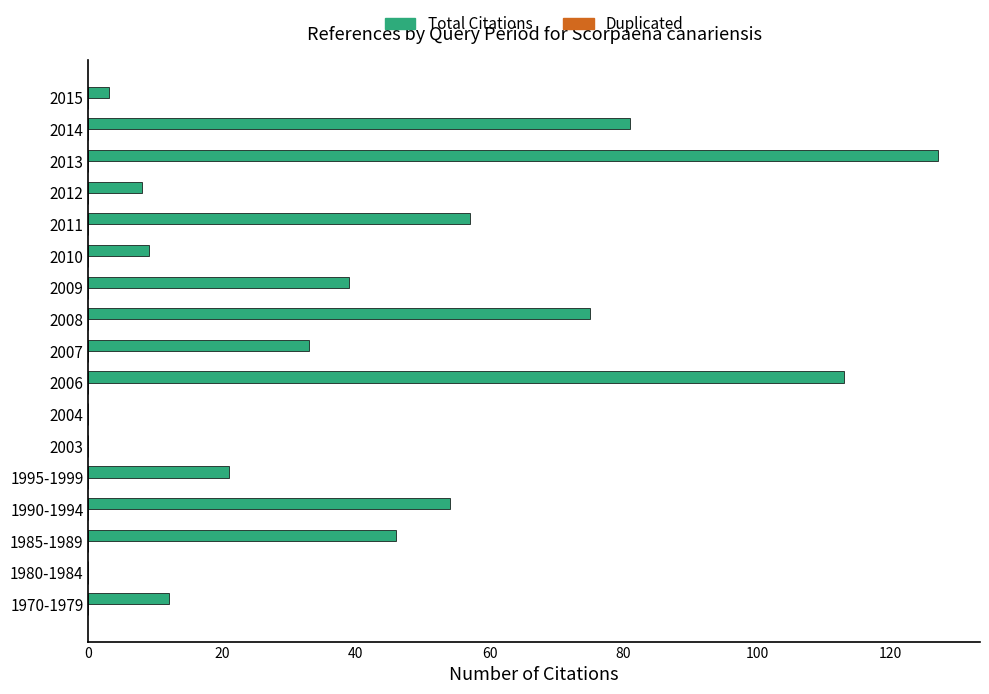

Count the number of categories in the chart.

17